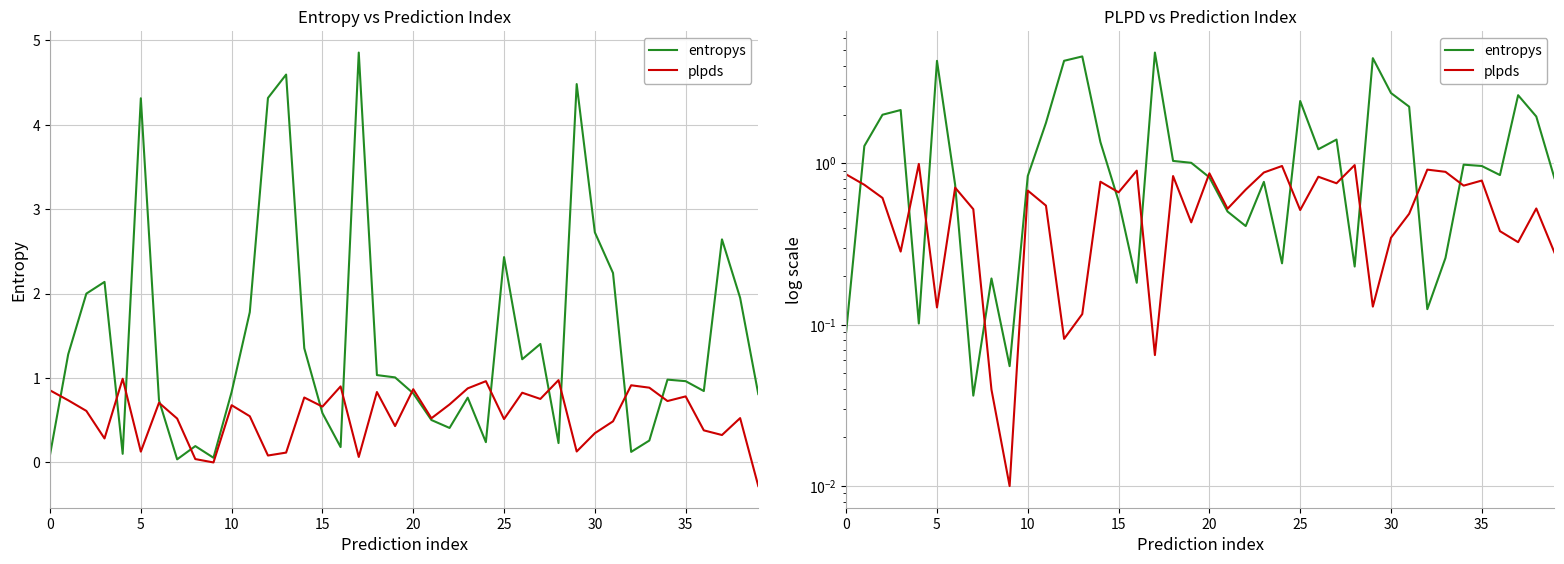

Rank the series at 10 from lowest to highest value.

plpds, entropys